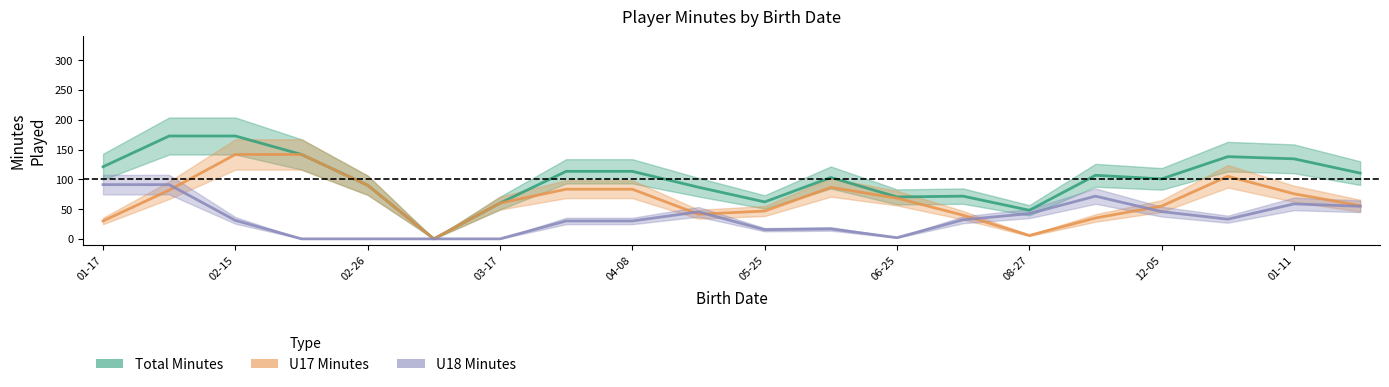

Is the value of U18 Minutes at 05-25 greater than the value of U17 Minutes at 18?

No